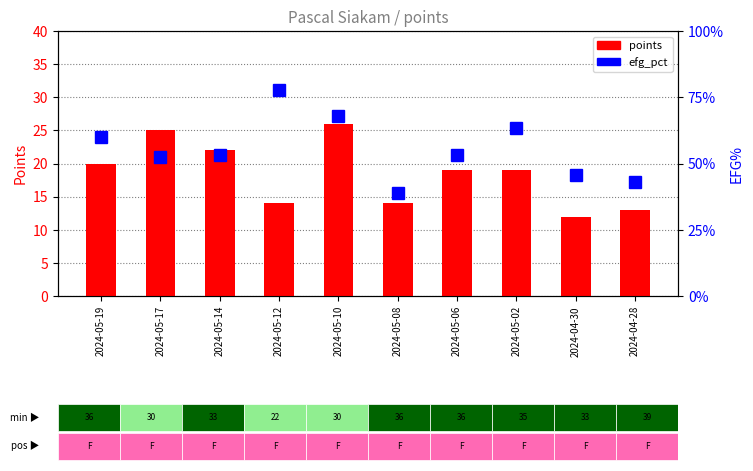

What is the total value across all series at 2024-05-06?

72.1